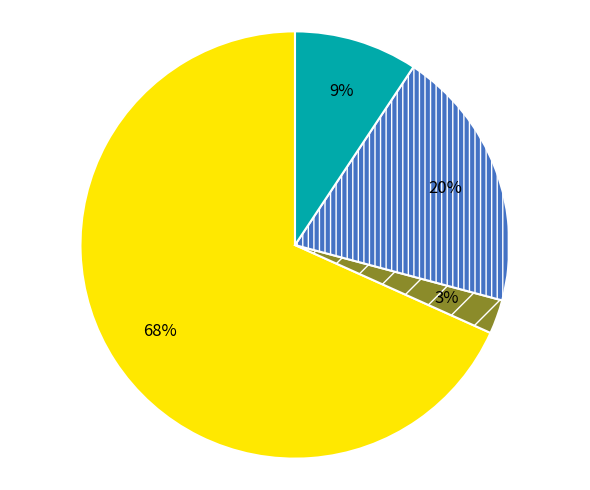

Is there a majority slice in this chart?

Yes